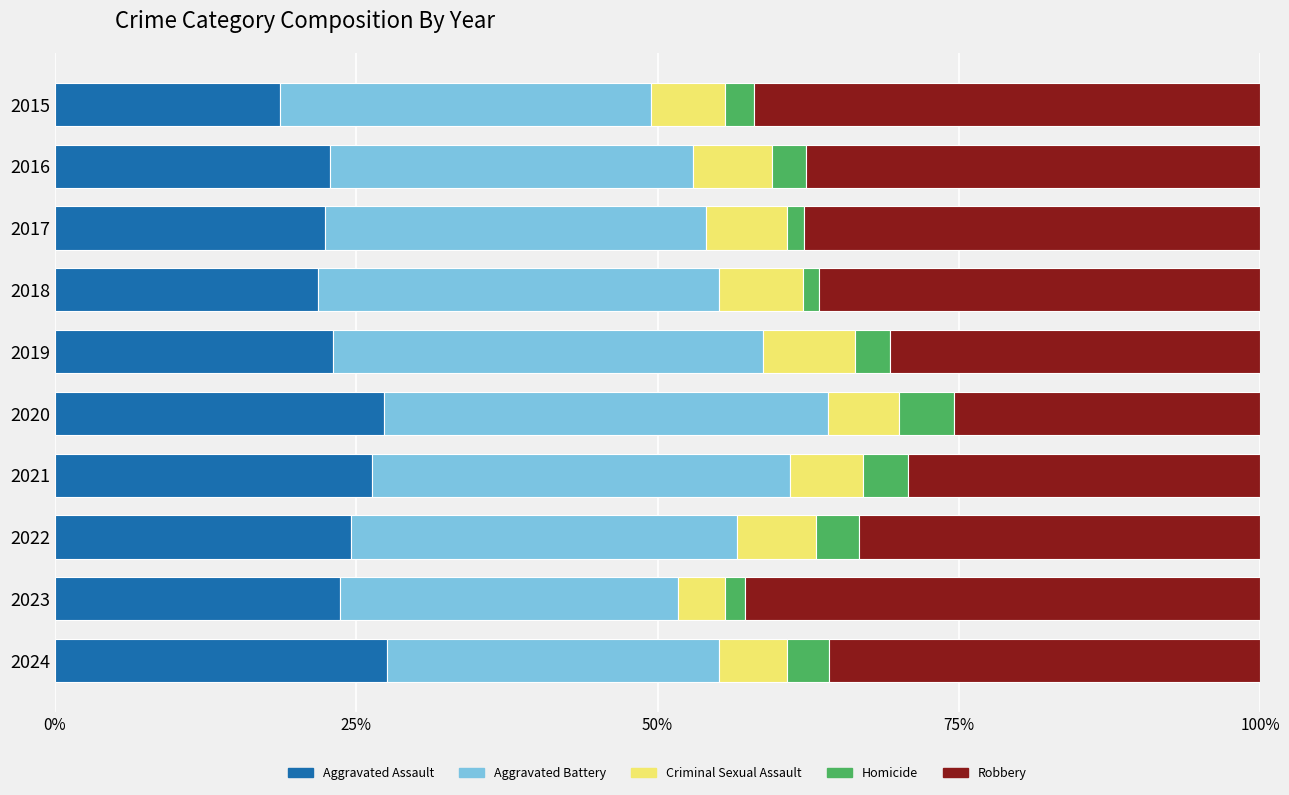

What is the total value across all series at 2015?

100.0